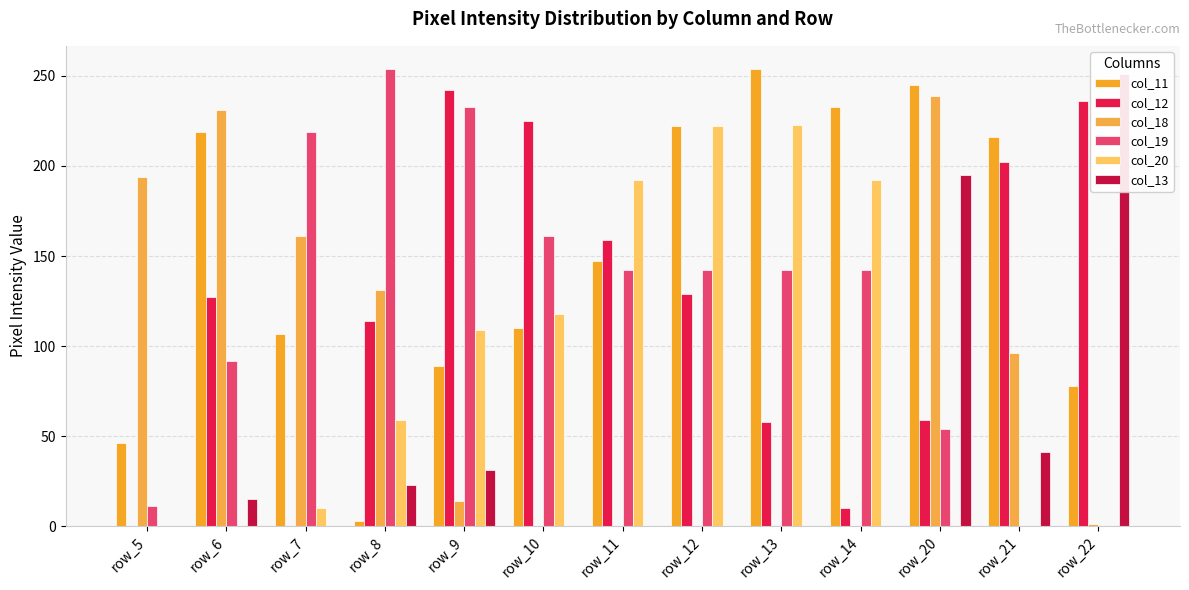

The value of col_20 at row_7 is 10. True or false?

True